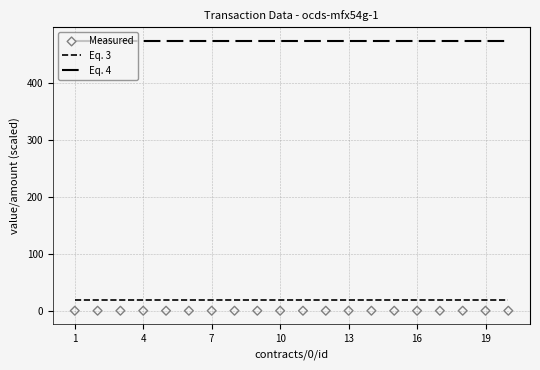

Which series has the largest Y range (max minus min)?

Eq. 3